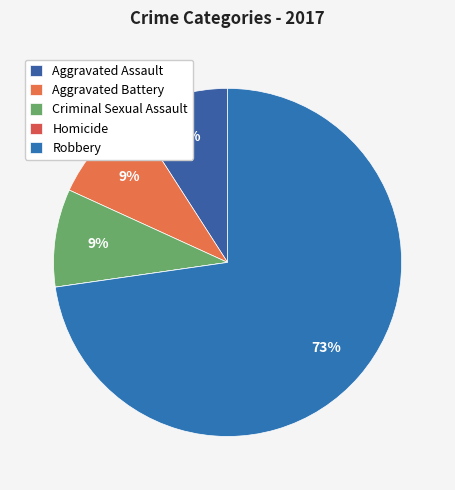

To the nearest percent, what percentage of the pie is Criminal Sexual Assault?

9%